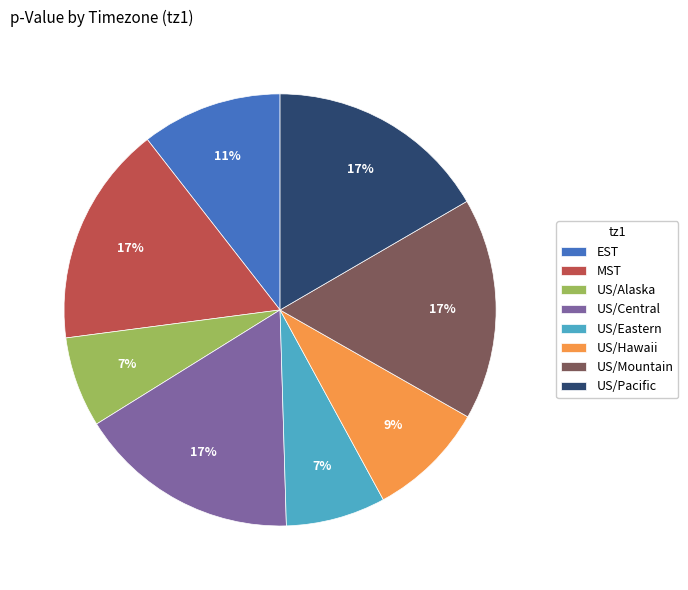

To the nearest percent, what is the difference between the largest and smallest slice percentages?

10%